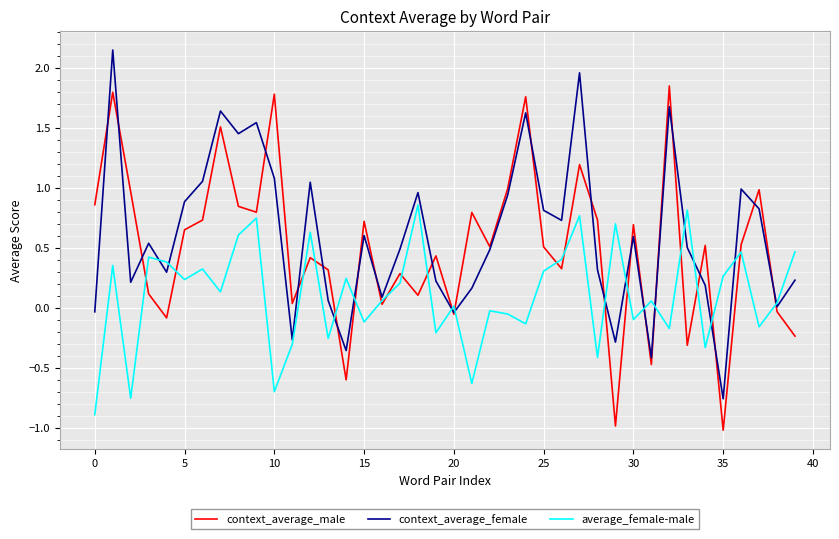

What is the lowest value of the average_female-male series?

-0.9